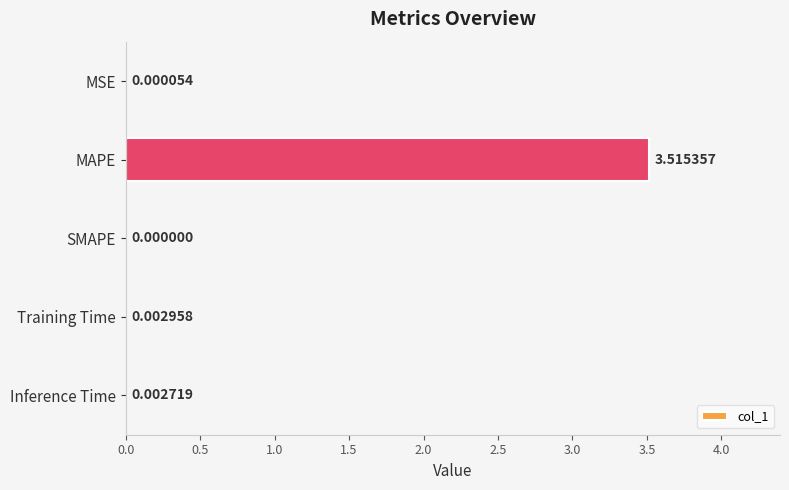

What is the sum of all values?

3.5